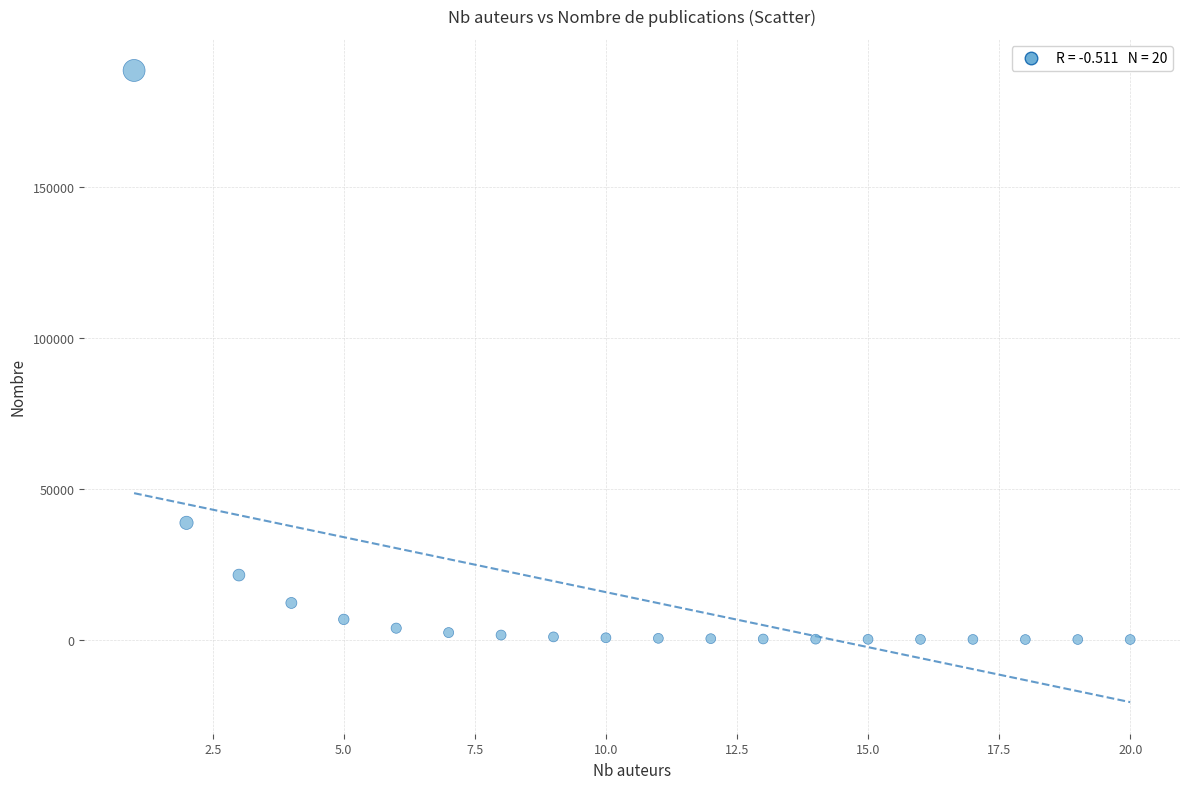

What Y value in the scatter plot is closest to 94380?

38732